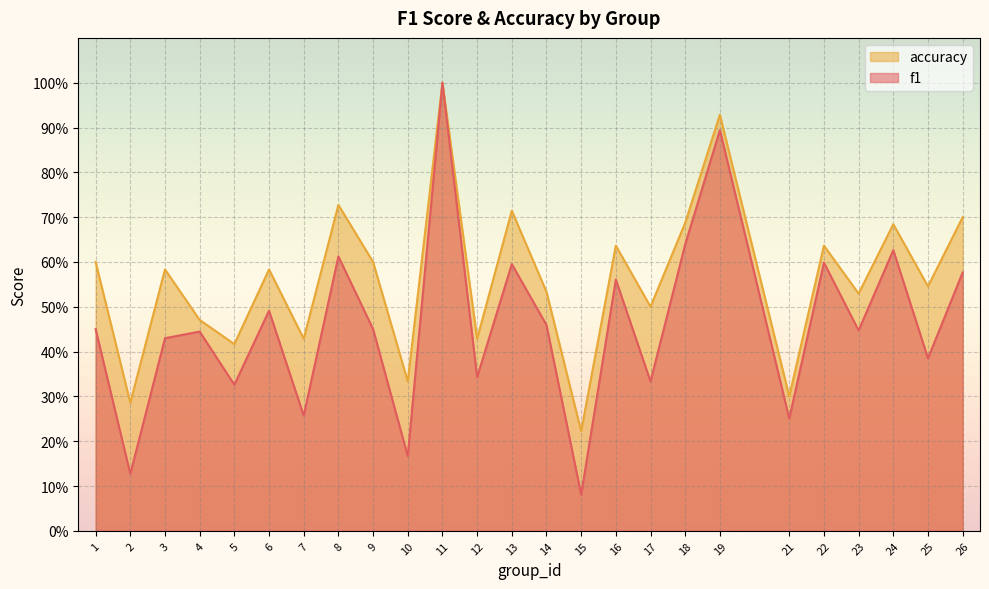

Between 3 and 16, which series saw the biggest shift?

f1